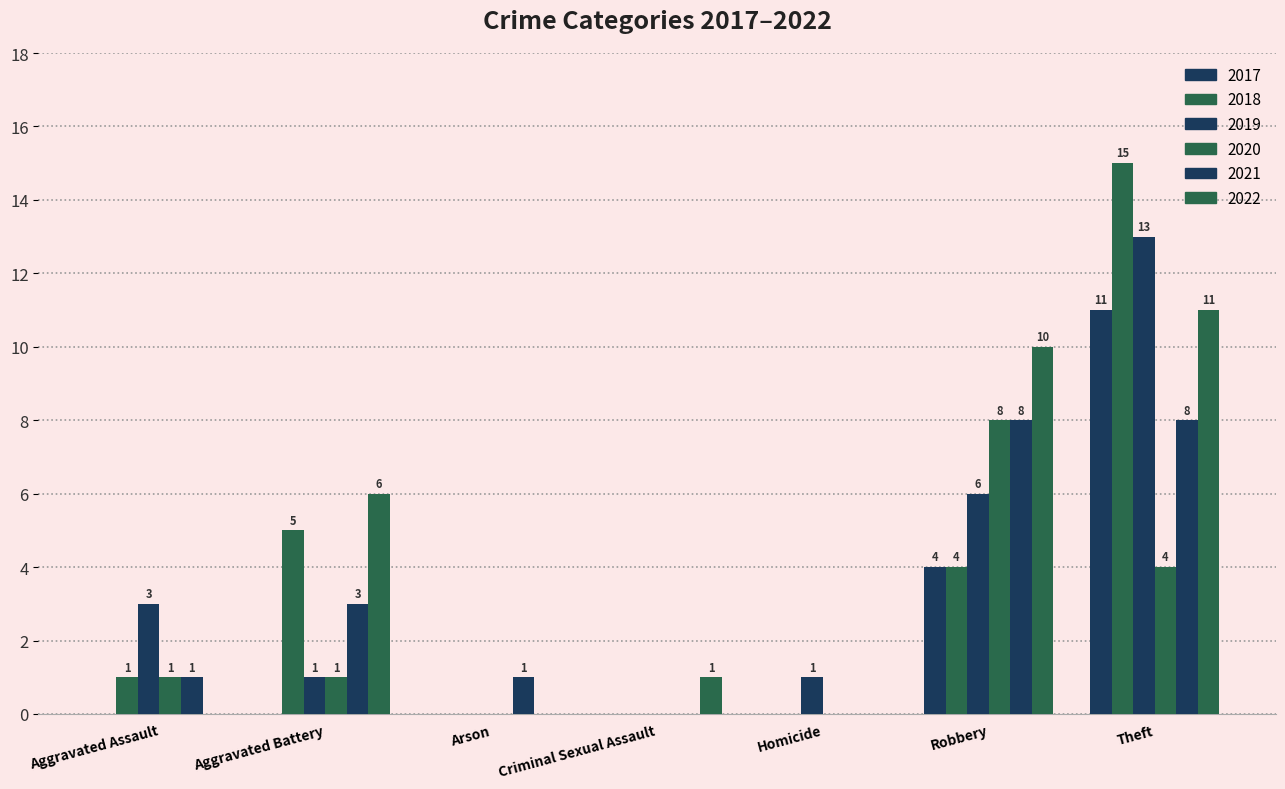

Is it true that 2022 equals 3 at Theft?

False